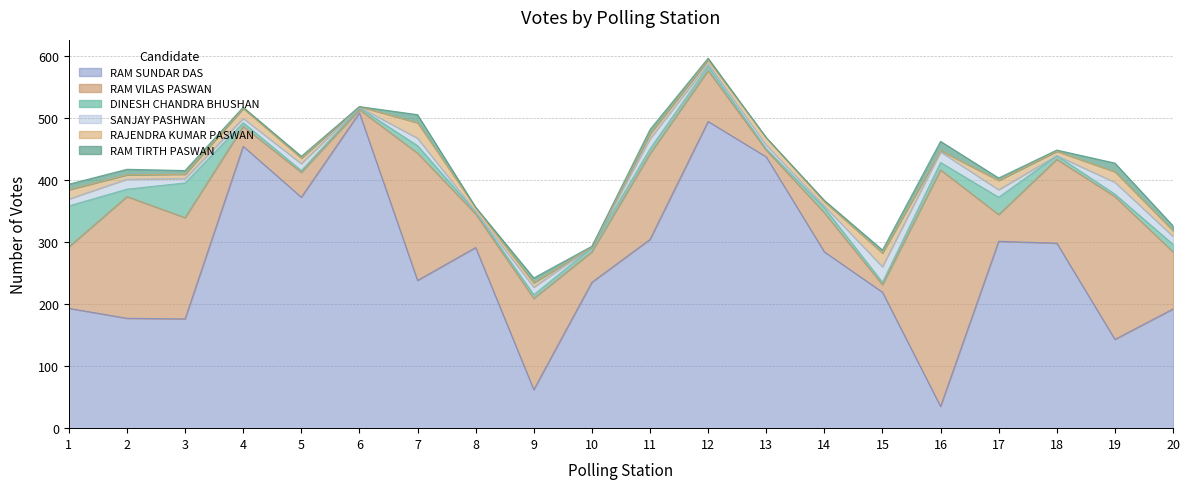

Which label corresponds to the smallest value in the chart?

18